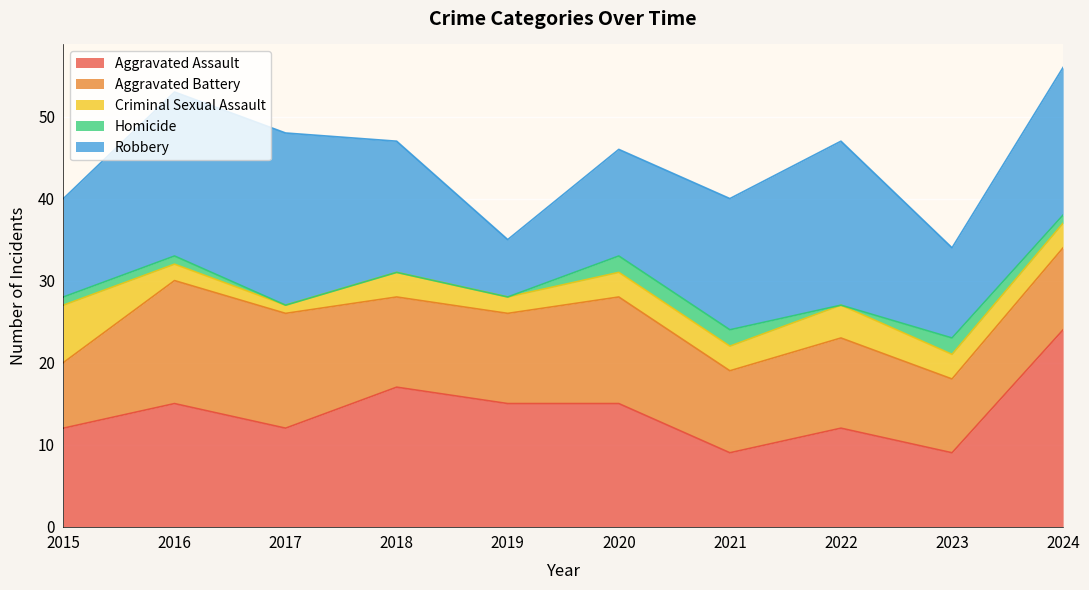

What is the sum of the Homicide values at 2020 and 2024?

3